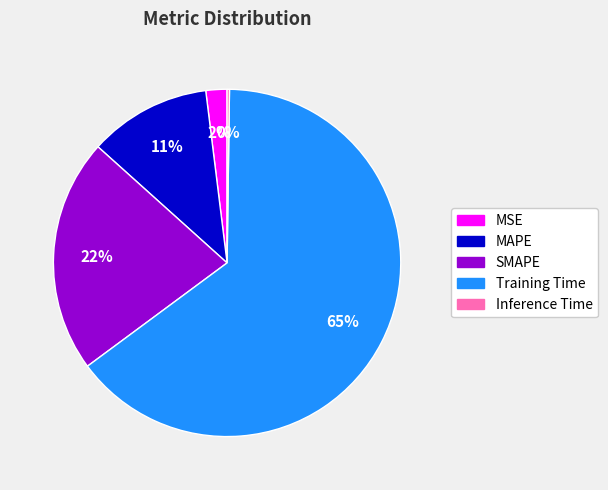

To the nearest percent, what percentage of the pie is MSE?

2%